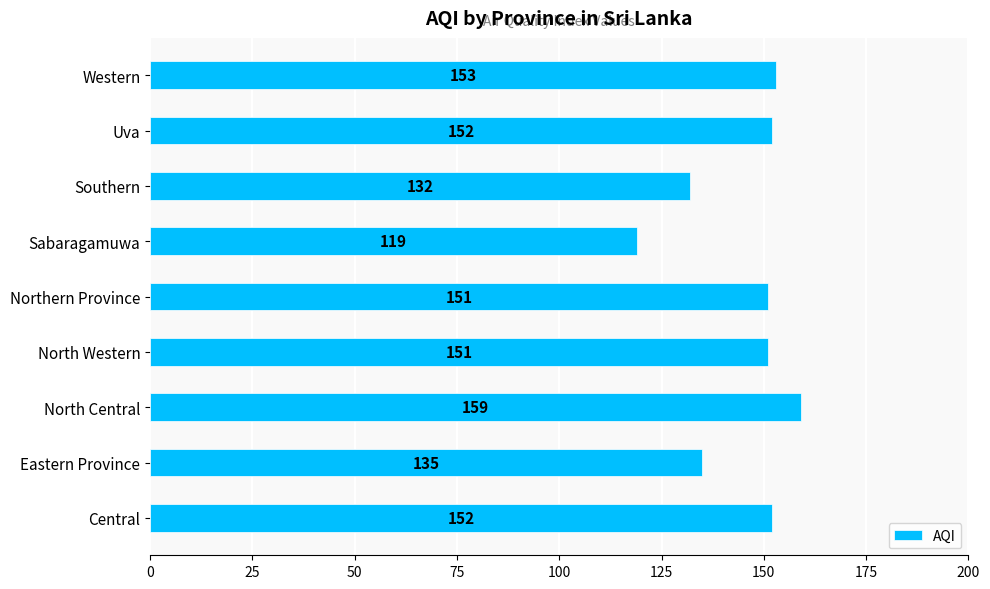

What is the change in value from Eastern Province to Sabaragamuwa?

-16